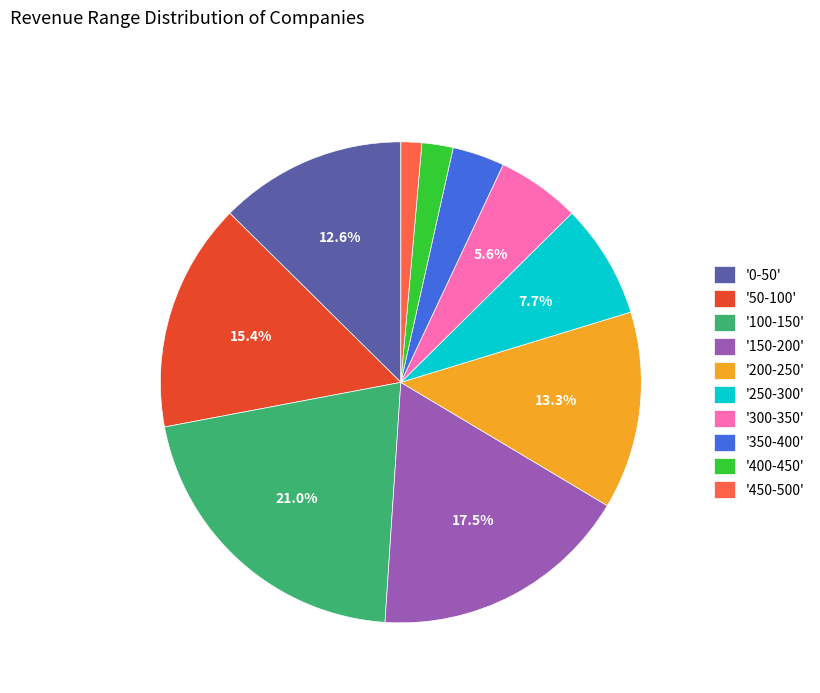

Count the number of slices in the pie.

10